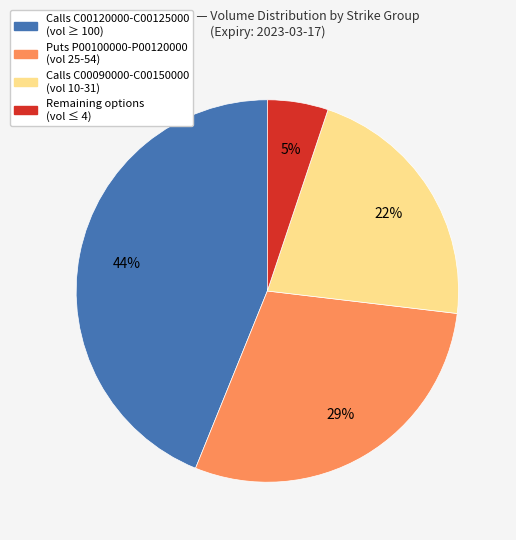

Count the number of slices in the pie.

4